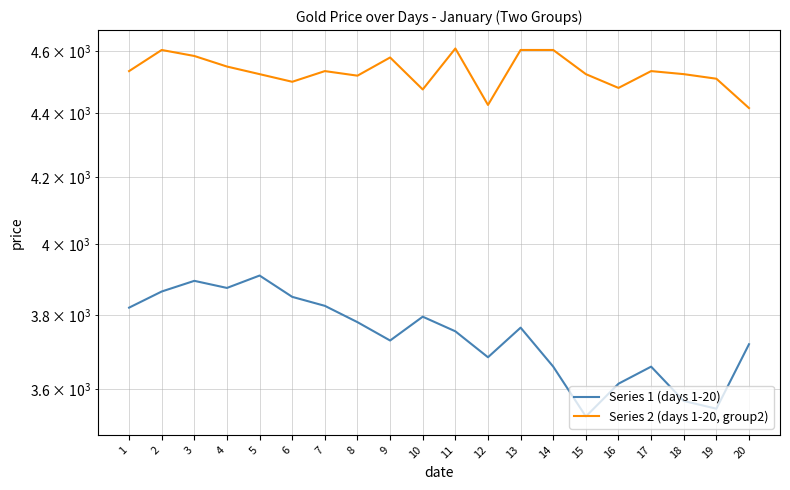

Which series has the largest total across all categories?

Series 2 (days 1-20, group2)